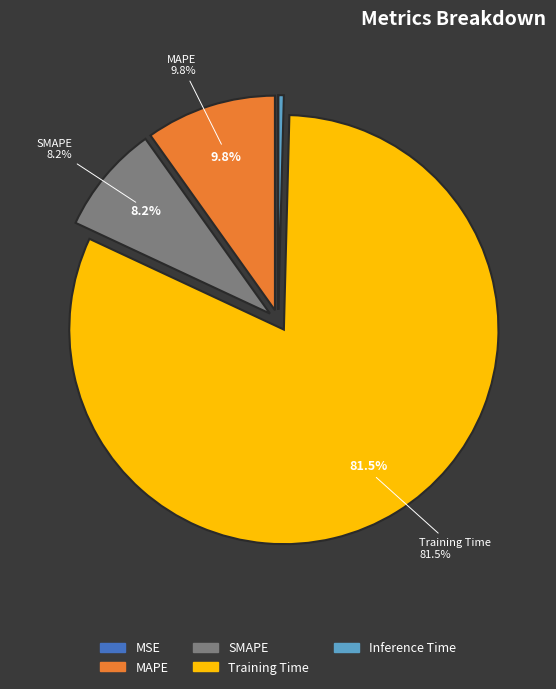

What is the majority slice?

Training Time